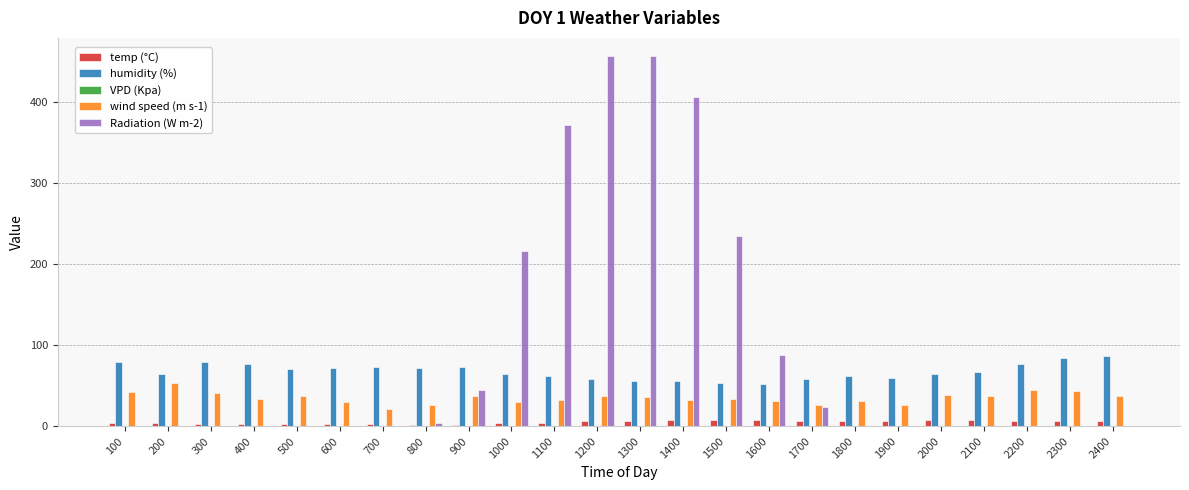

What is the sum of all wind speed (m s-1) values?

840.2